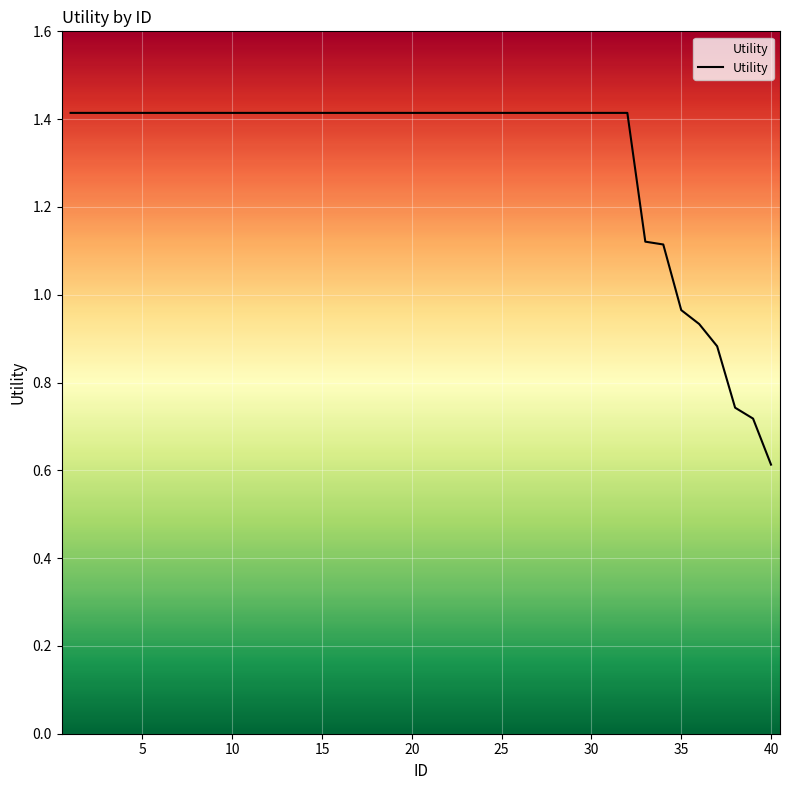

What is the greatest value displayed?

1.4